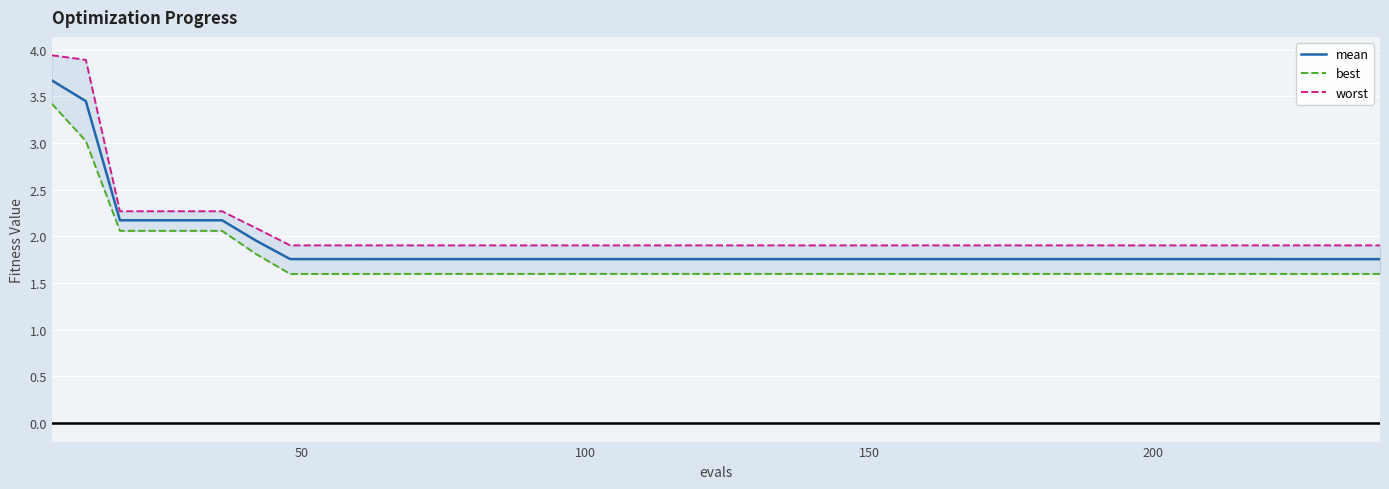

What is the value of the mean point at the 10th from the left?

1.8